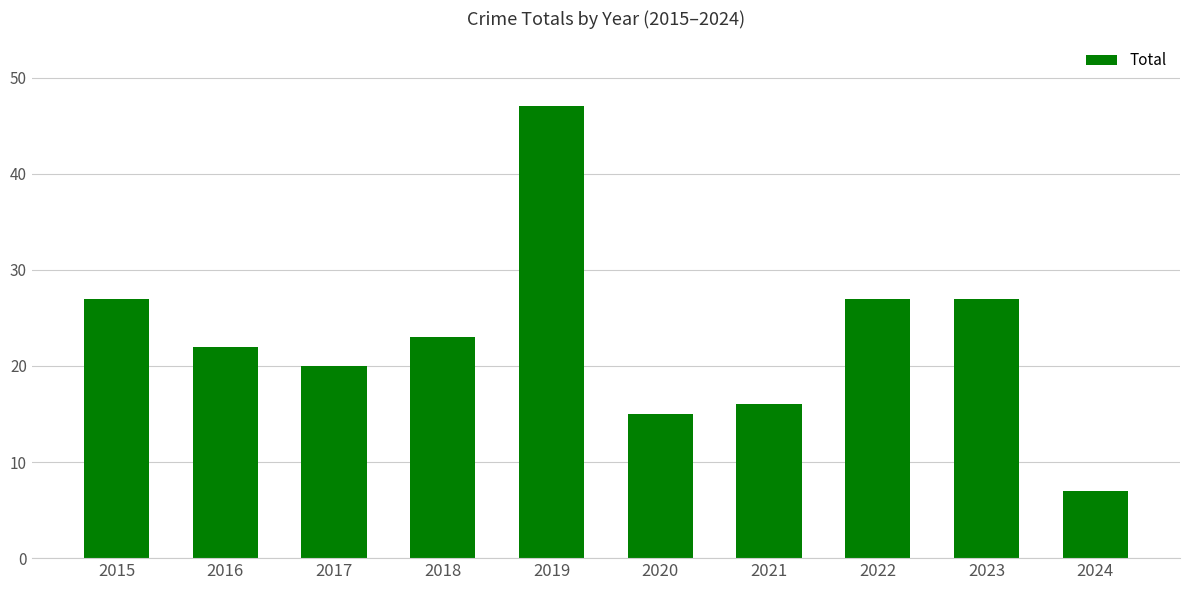

How many bars are there in total?

10